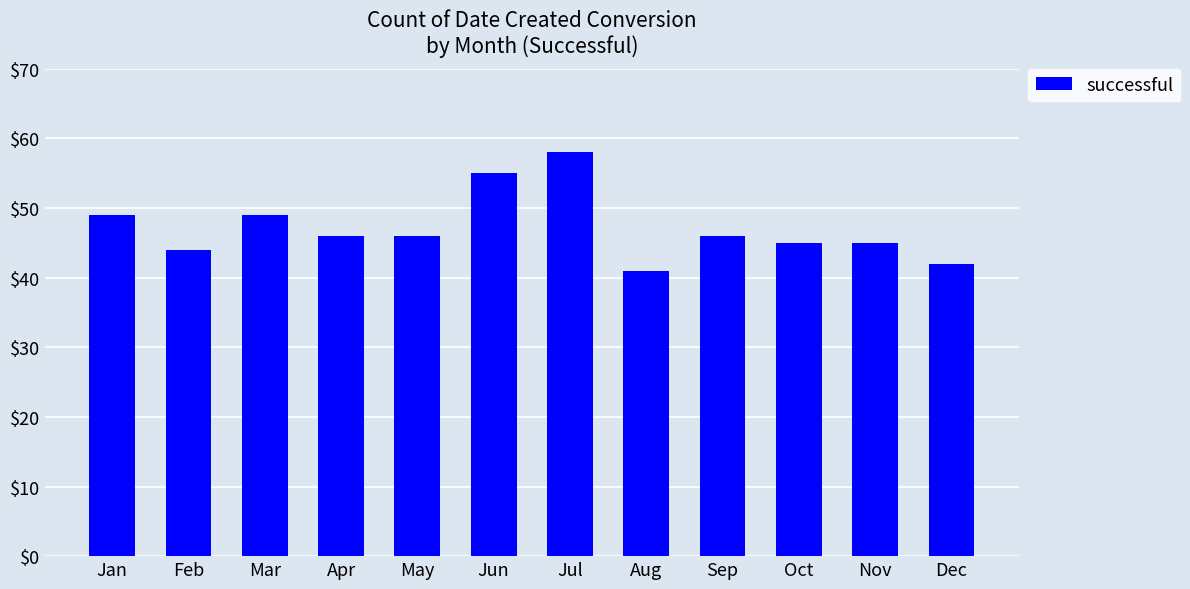

Read the value at May.

46